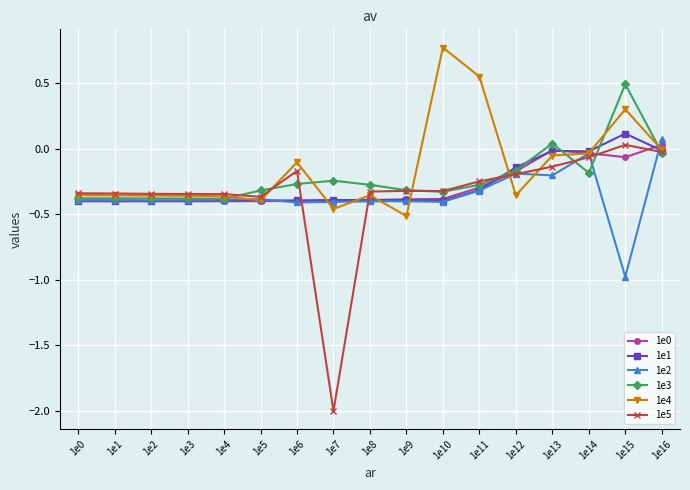

Is it true that 1e1 equals -0.4 at 1e3?

True